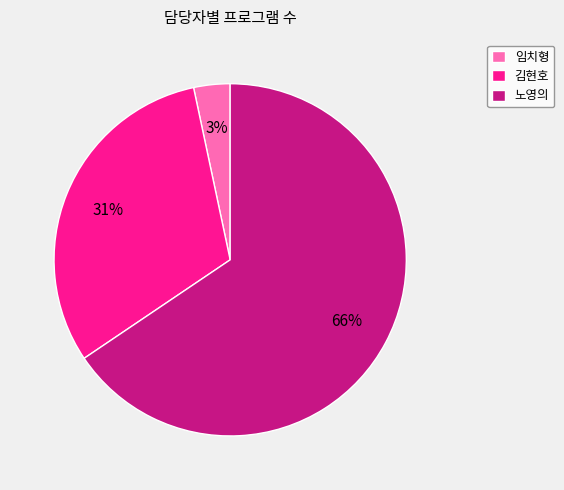

To the nearest percent, what is the combined percentage of 노영의 and 임치형?

69%